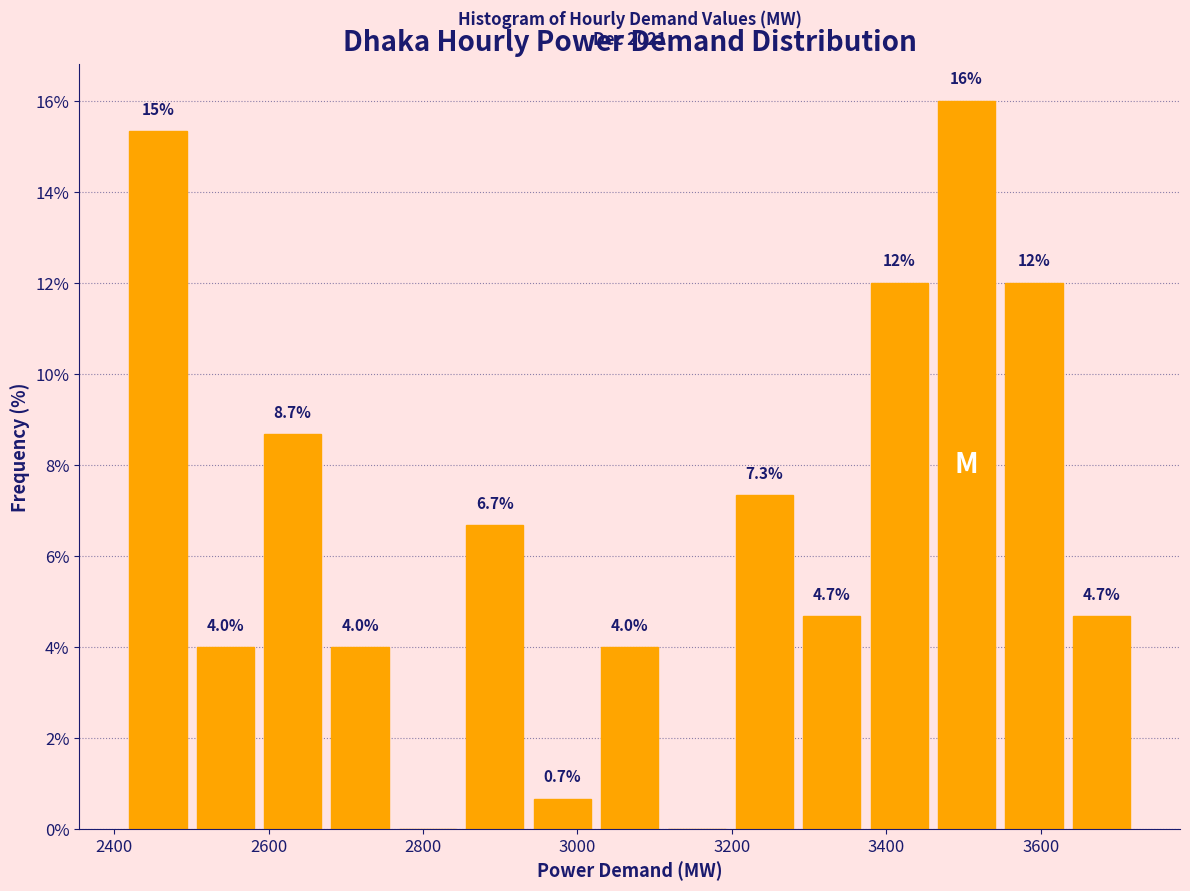

Over which range of the x-axis is the bar tallest?

3460 to 3540